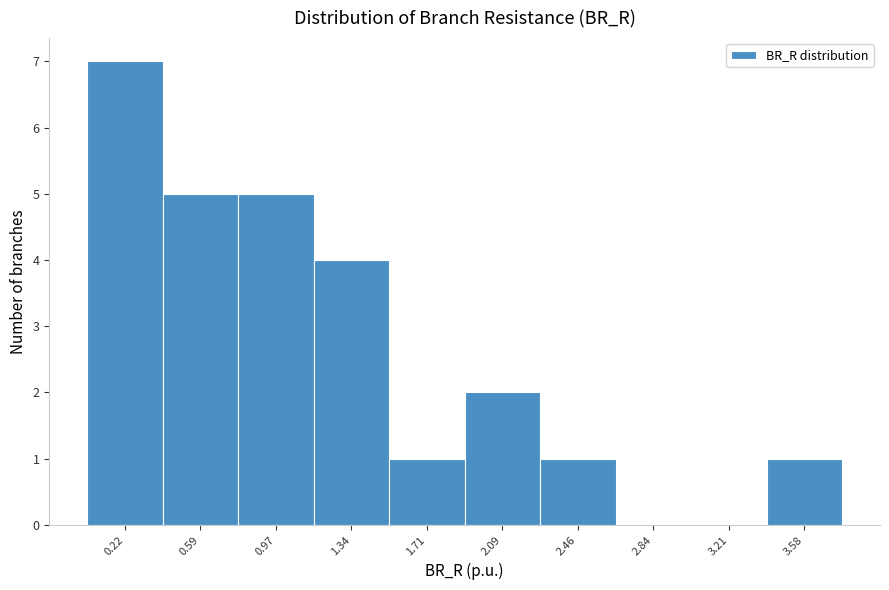

Reading left to right, what are all the values shown in this chart?

0.22=7	0.59=5	0.97=5	1.34=4	1.71=1	2.09=2	2.46=1	2.84=0	3.21=0	3.58=1